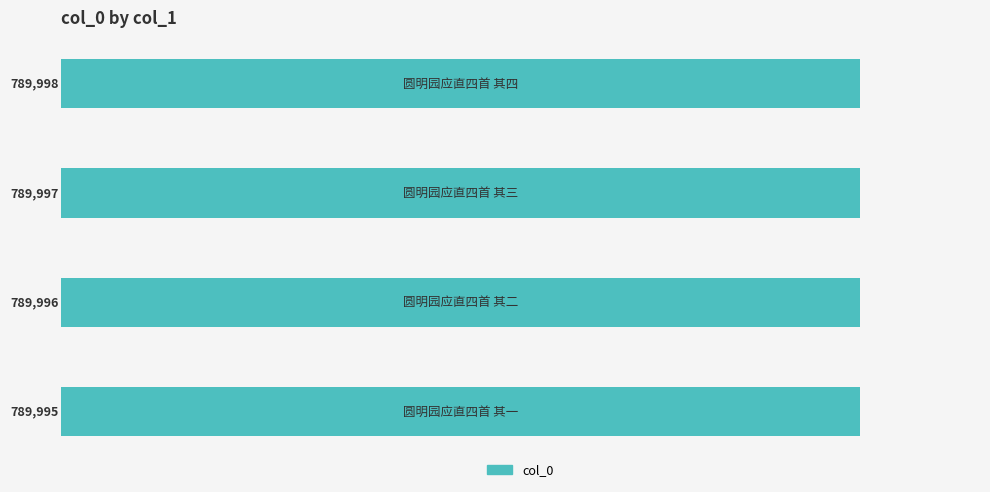

Reading bottom to top, transcribe all the data shown in this chart.

789995	789996	789997	789998